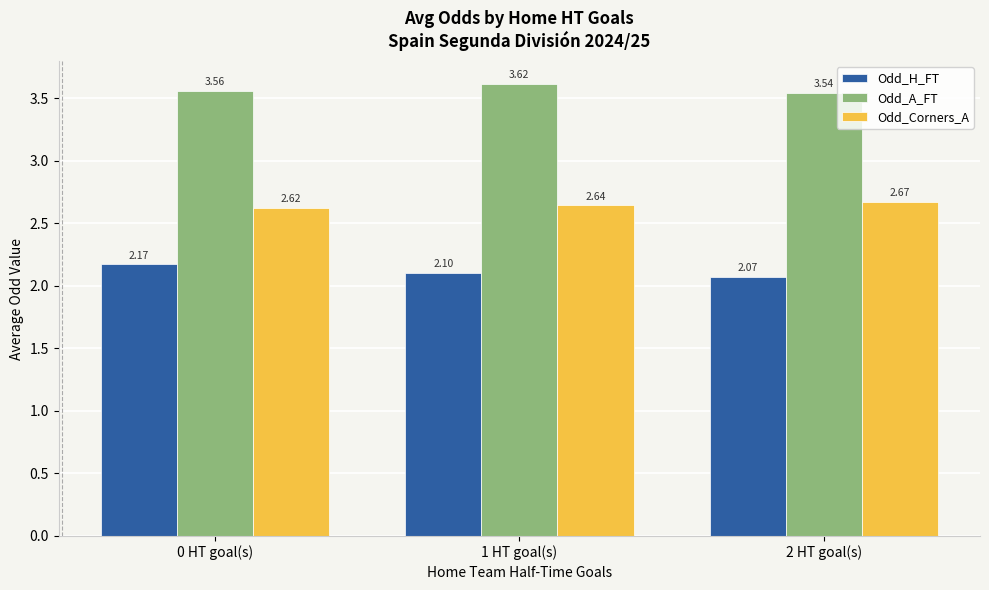

What is the difference between the Odd_H_FT values at 2 HT goal(s) and 0 HT goal(s)?

0.1